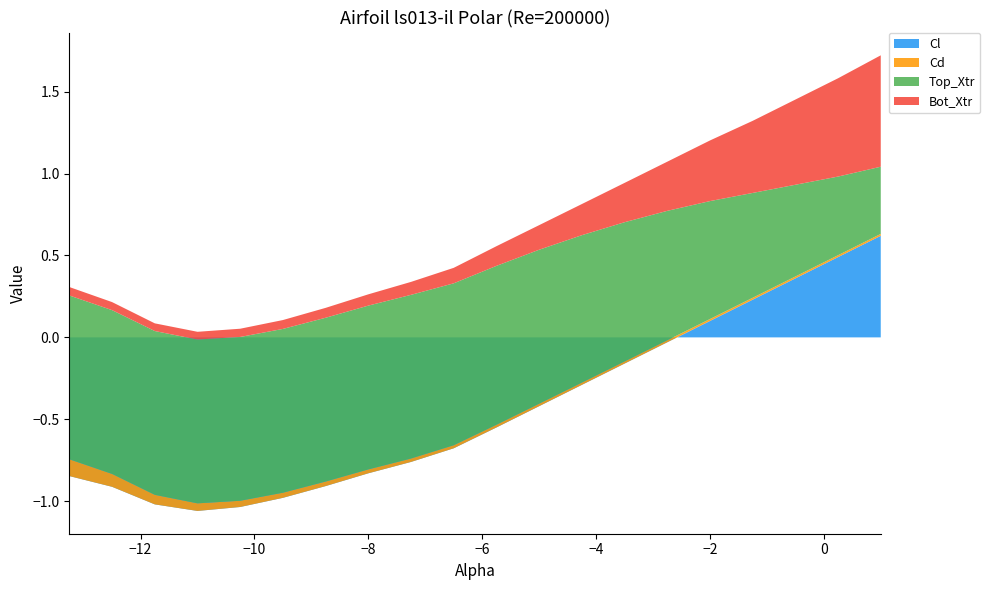

Reading left to right, extract all data points from this chart.

Cl: -0.8	-0.9	-1.0	-1.1	-1.0	-1.0	-0.9	-0.8	-0.8	-0.7	-0.6	-0.4	-0.3	-0.2	-0.0	0.1	0.2	0.4	0.5	0.6
Cd: 0.1	0.1	0.1	0.0	0.0	0.0	0.0	0.0	0.0	0.0	0.0	0.0	0.0	0.0	0.0	0.0	0.0	0.0	0.0	0.0
Top_Xtr: 1.0	1.0	1.0	1.0	1.0	1.0	1.0	1.0	1.0	1.0	1.0	0.9	0.9	0.8	0.8	0.7	0.6	0.6	0.5	0.4
Bot_Xtr: 0.1	0.0	0.0	0.0	0.1	0.1	0.1	0.1	0.1	0.1	0.1	0.1	0.2	0.2	0.3	0.4	0.4	0.5	0.6	0.7